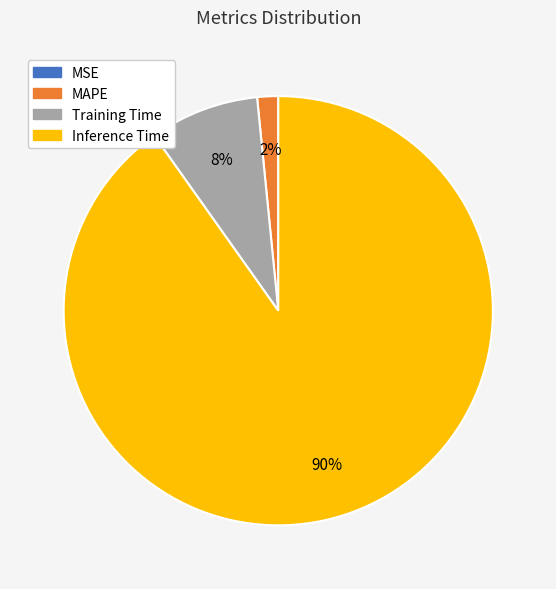

Which slice is the largest?

Inference Time